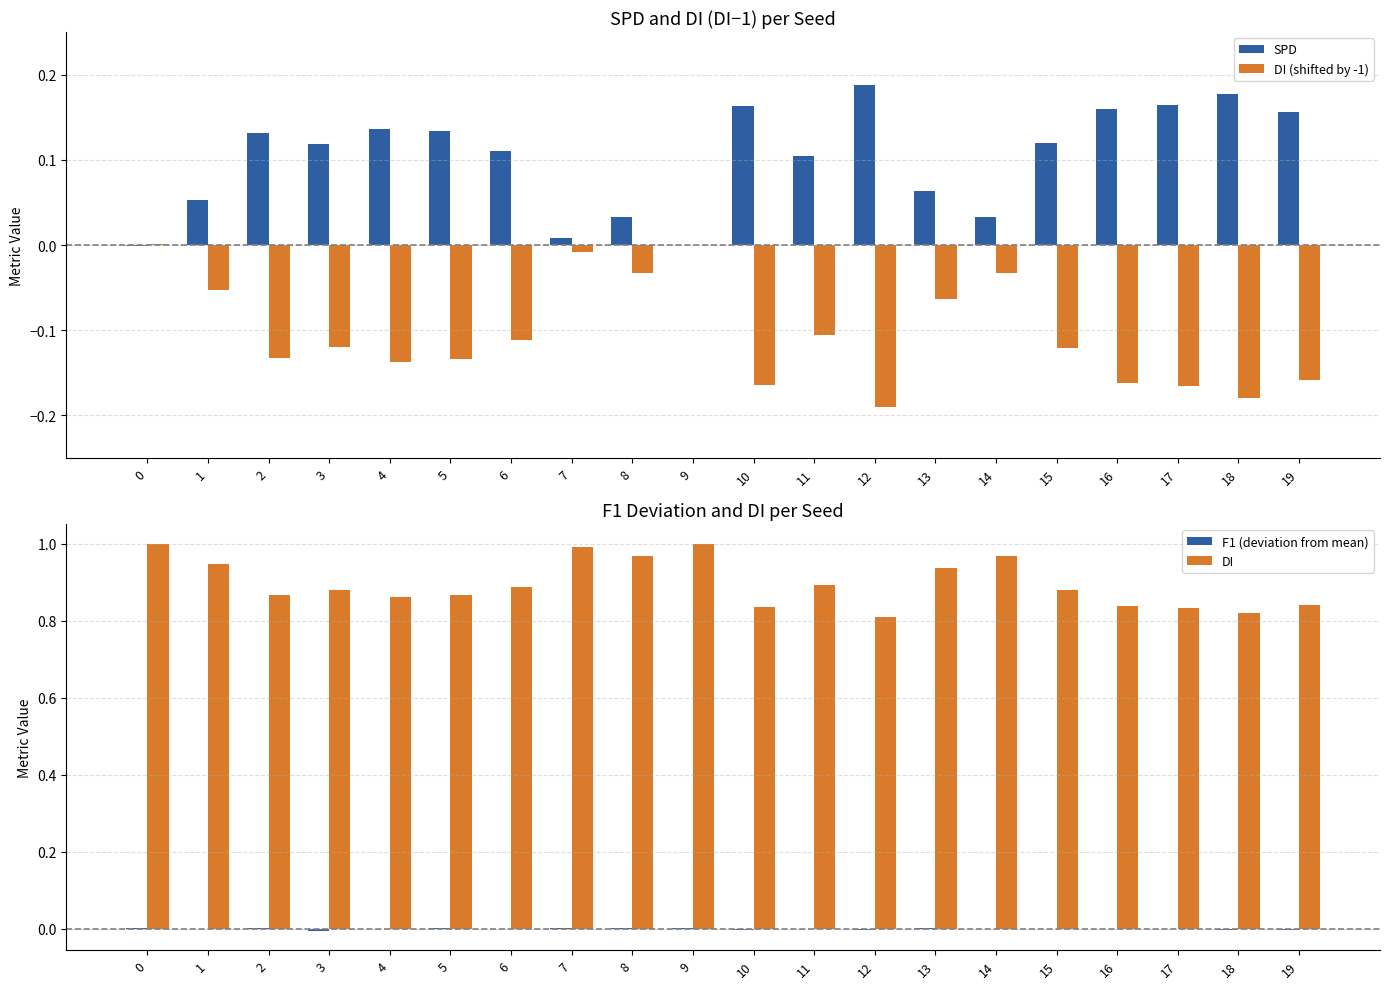

Reading left to right, extract all data points from this chart.

SPD: -0.0	0.1	0.1	0.1	0.1	0.1	0.1	0.0	0.0	-0.0	0.2	0.1	0.2	0.1	0.0	0.1	0.2	0.2	0.2	0.2
DI (shifted by -1): 0.0	-0.1	-0.1	-0.1	-0.1	-0.1	-0.1	-0.0	-0.0	0.0	-0.2	-0.1	-0.2	-0.1	-0.0	-0.1	-0.2	-0.2	-0.2	-0.2
F1 (deviation from mean): 0.0	0.0	0.0	-0.0	0.0	0.0	0.0	0.0	0.0	0.0	-0.0	-0.0	-0.0	0.0	0.0	-0.0	-0.0	-0.0	-0.0	-0.0
DI: 1.0	0.9	0.9	0.9	0.9	0.9	0.9	1.0	1.0	1.0	0.8	0.9	0.8	0.9	1.0	0.9	0.8	0.8	0.8	0.8